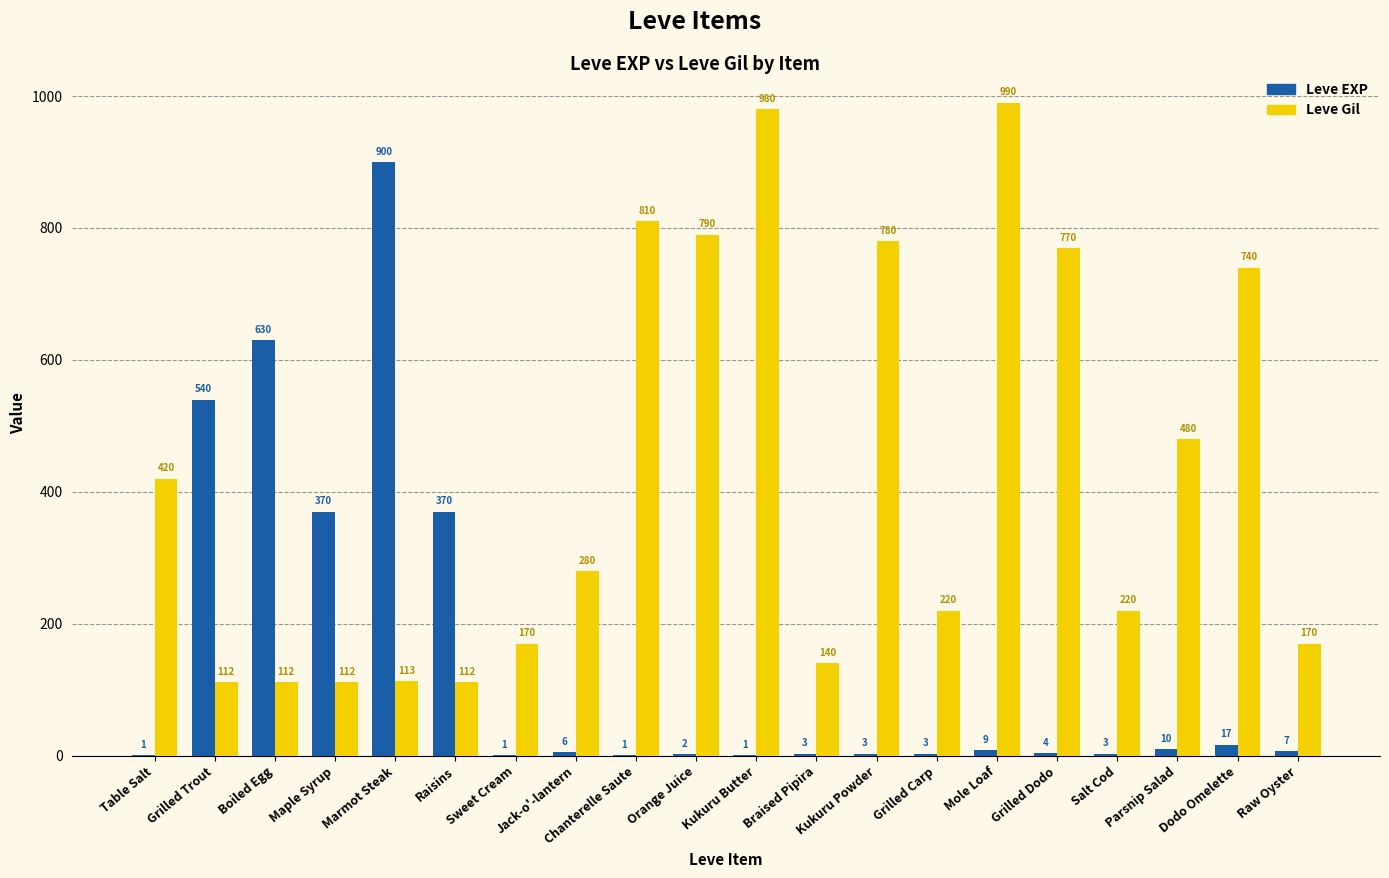

At which category does the chart reach its peak across all series?

Mole Loaf